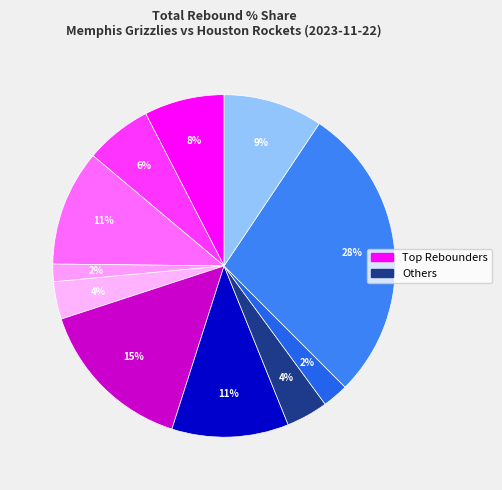

How many segments does this pie chart have?

11